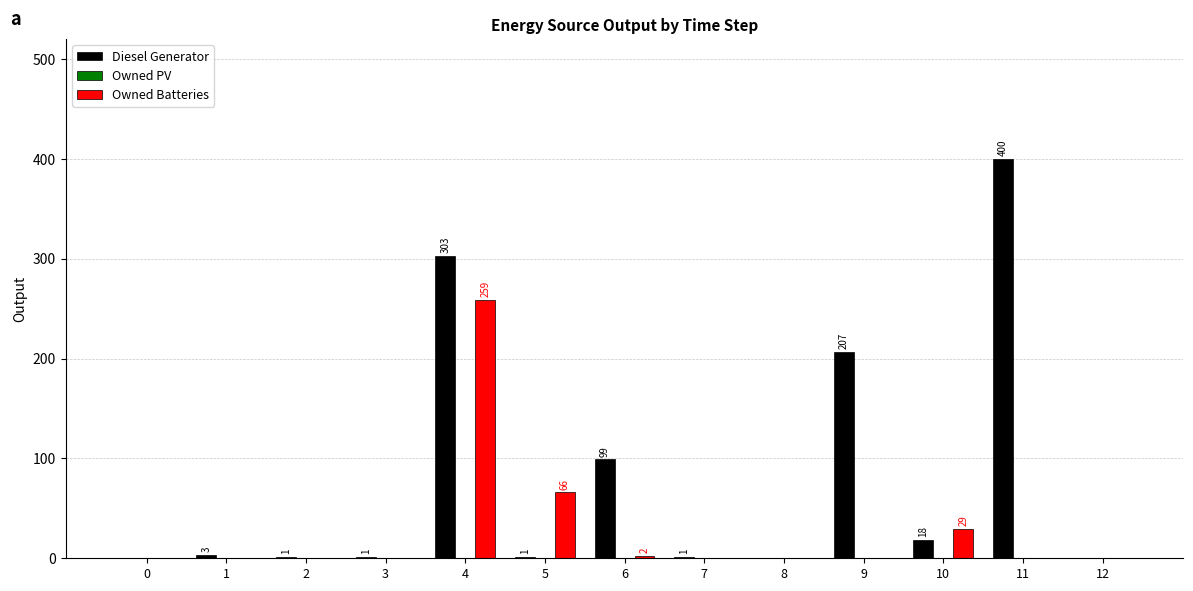

How many values in the Owned Batteries series exceed 0?

4